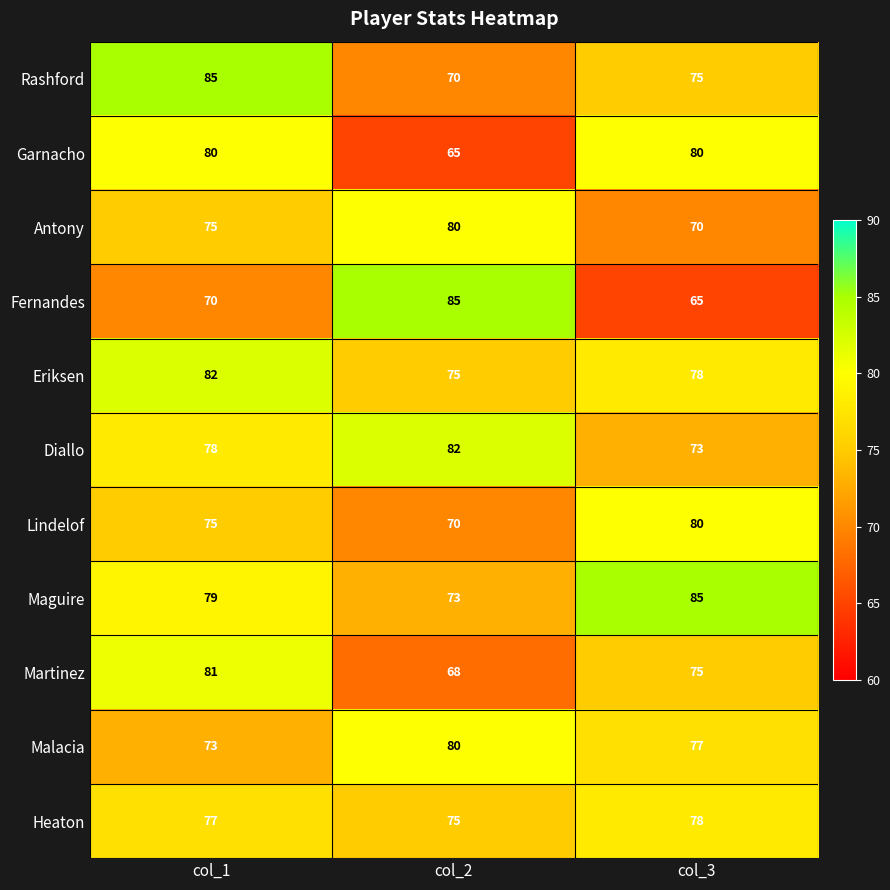

Rank the categories by Eriksen value from highest to lowest.

col_1, col_3, col_2